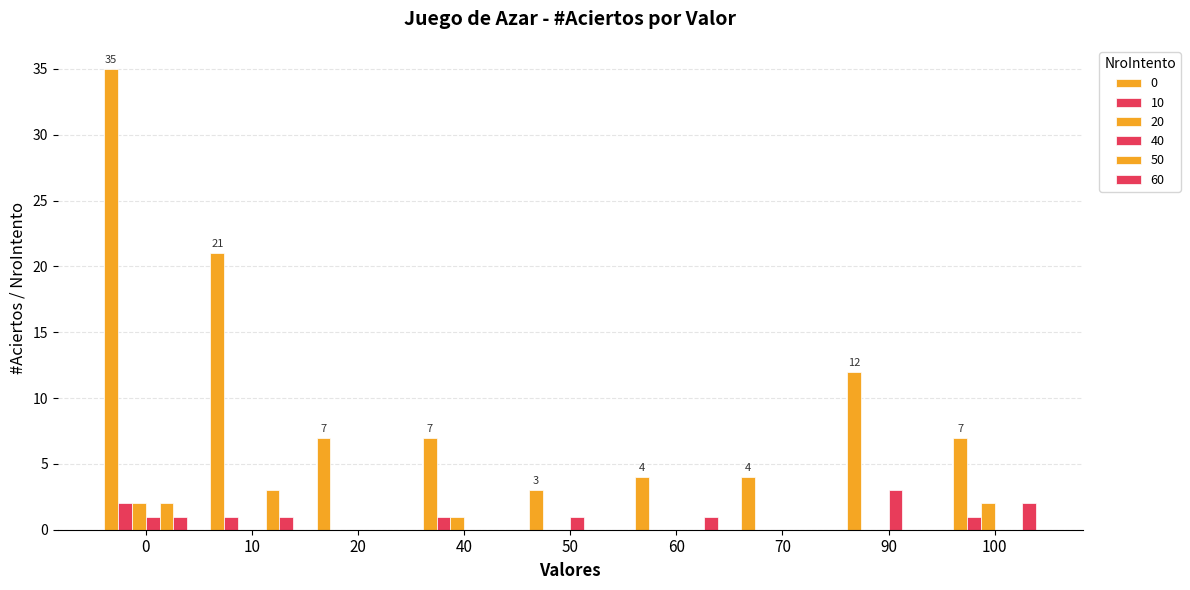

Reading left to right, transcribe all the data shown in this chart.

0: 35	21	7	7	3	4	4	12	7
10: 2	1	0	1	0	0	0	0	1
20: 2	0	0	1	0	0	0	0	2
40: 1	0	0	0	1	0	0	3	0
50: 2	3	0	0	0	0	0	0	0
60: 1	1	0	0	0	1	0	0	2